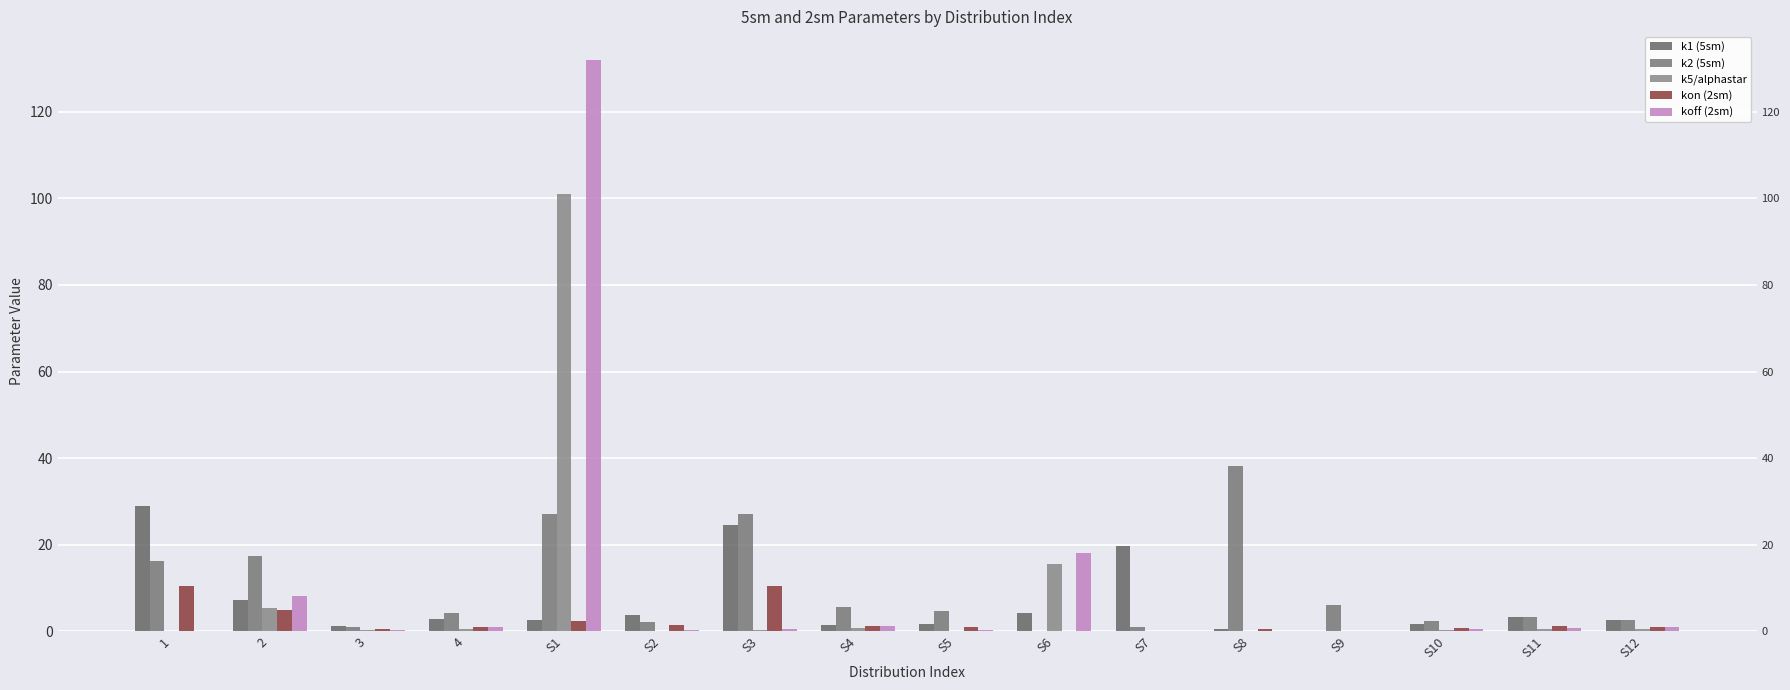

How many groups of bars are there?

16